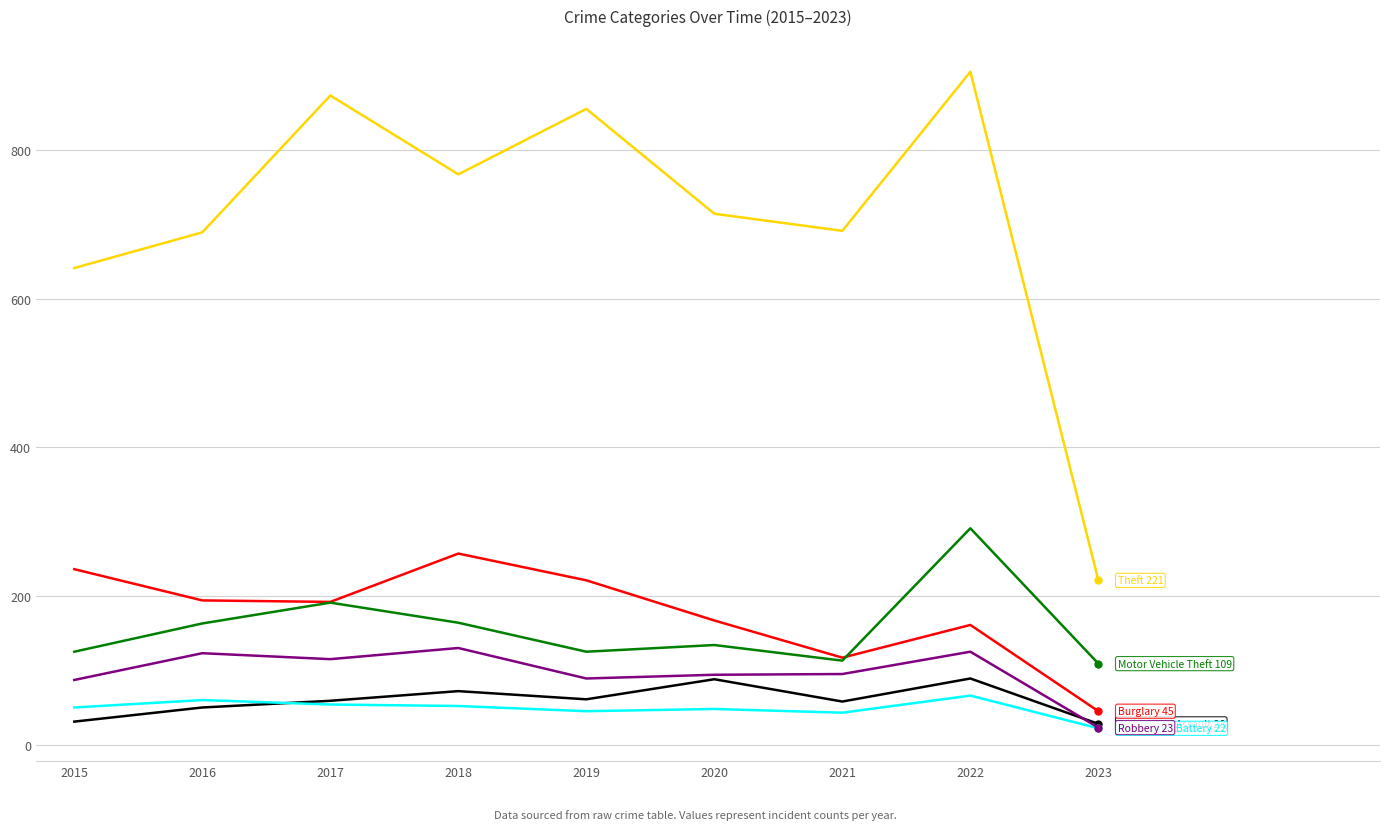

What is the greatest value displayed?

905